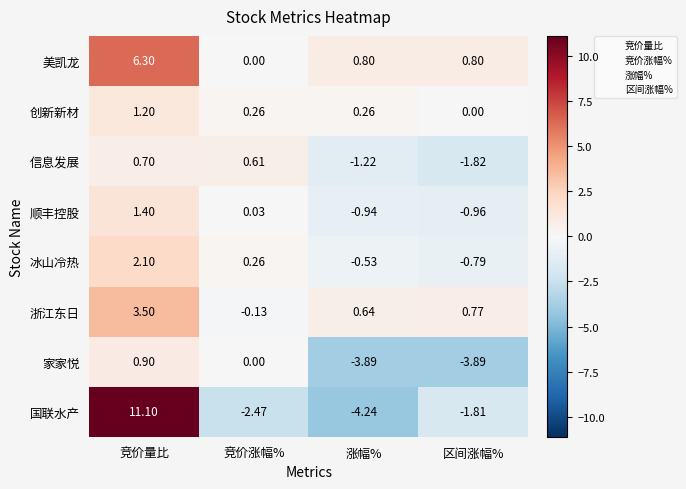

Which series has the largest range (max minus min)?

国联水产